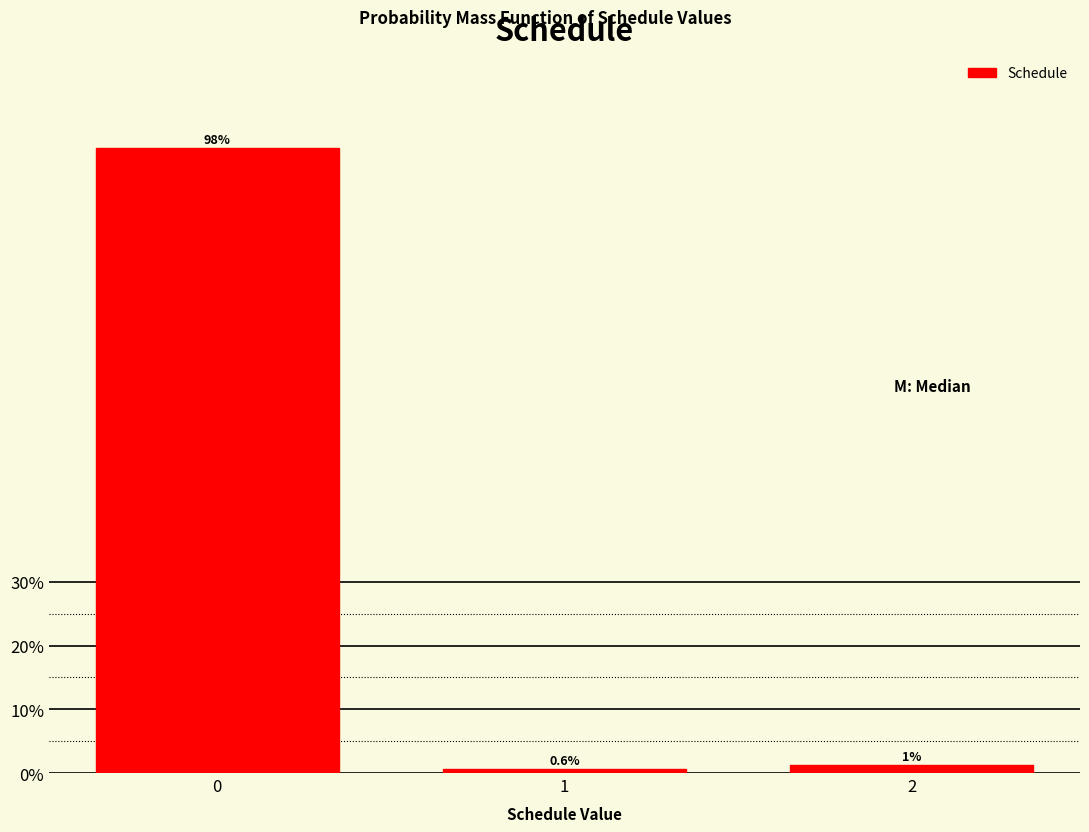

What is the smallest value displayed?

0.6